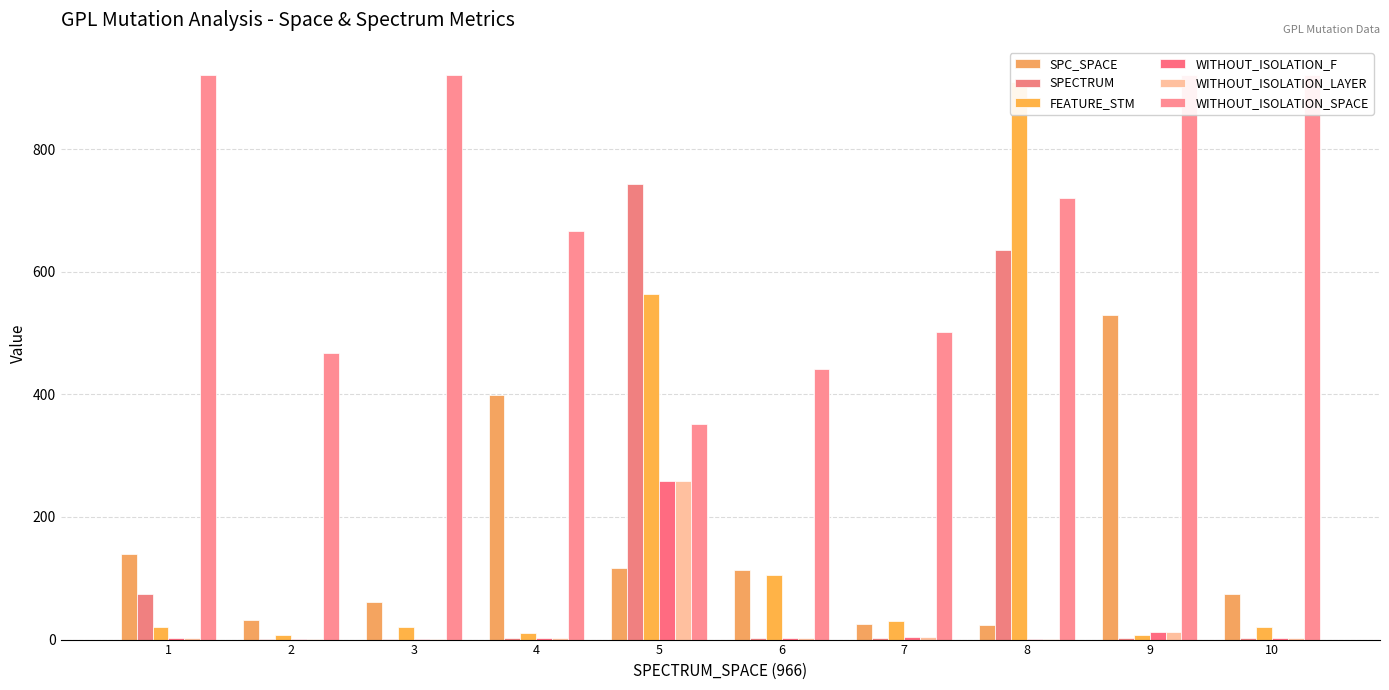

How many bars are there in each group?

6